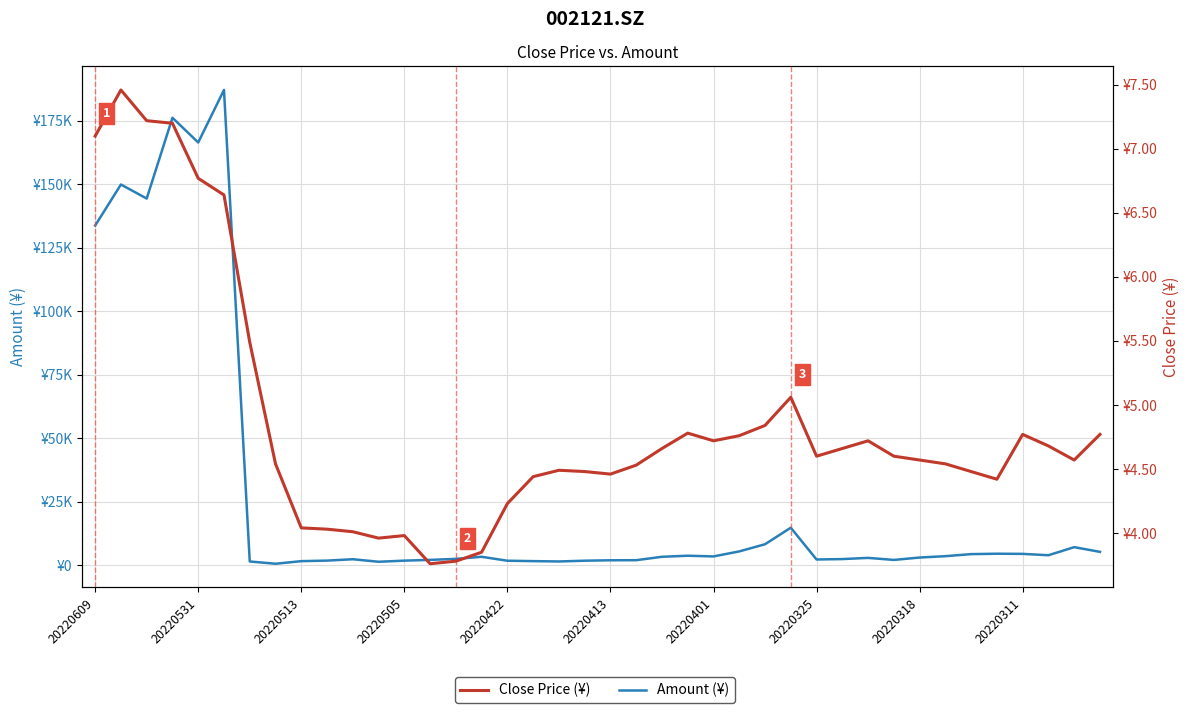

How many lines are shown in the chart?

2